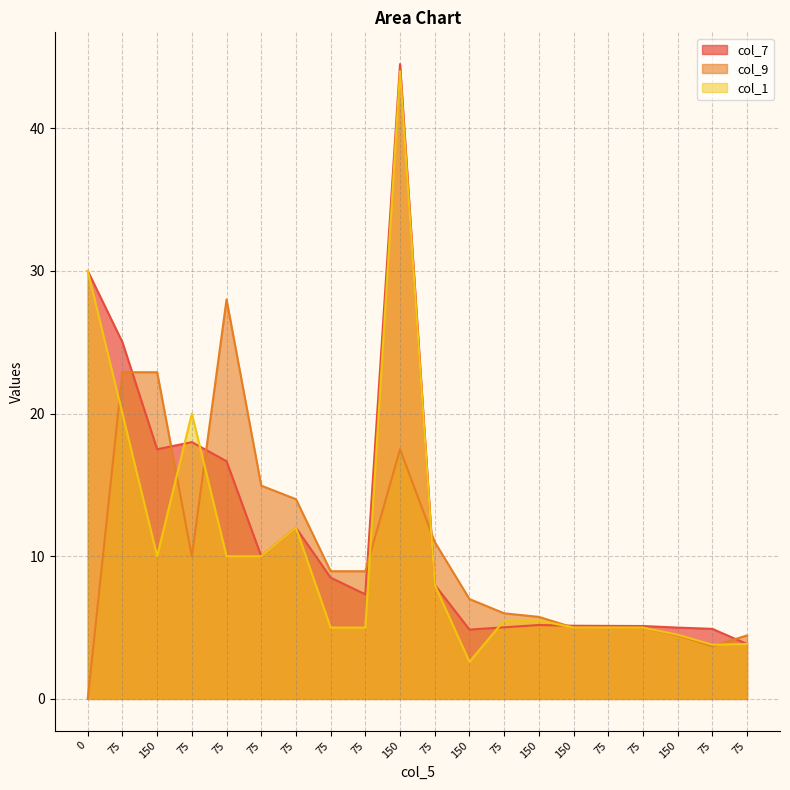

Which series has the largest range (max minus min)?

col_1